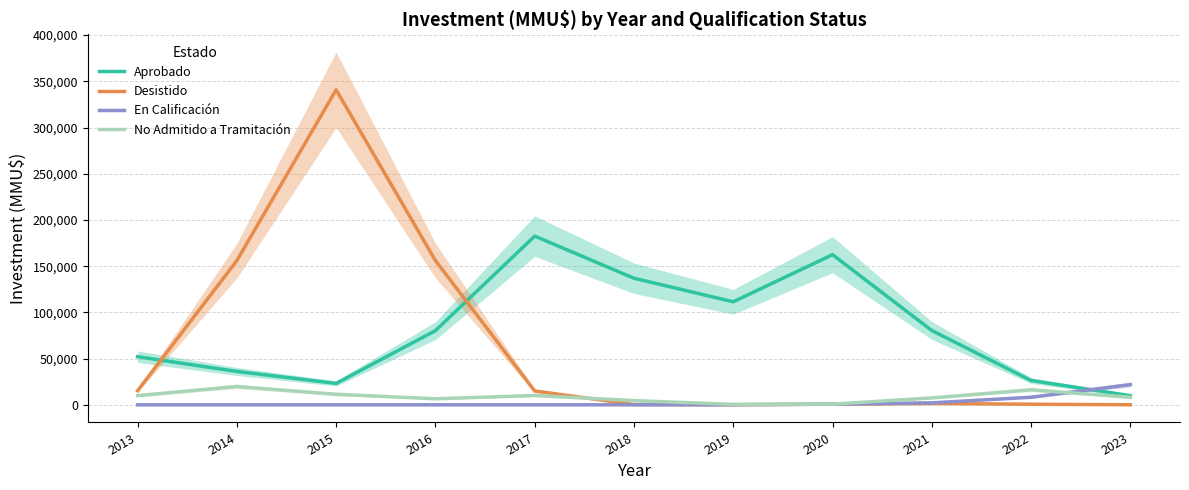

What is the difference between the maximum and minimum values in the Desistido series?

340780.5